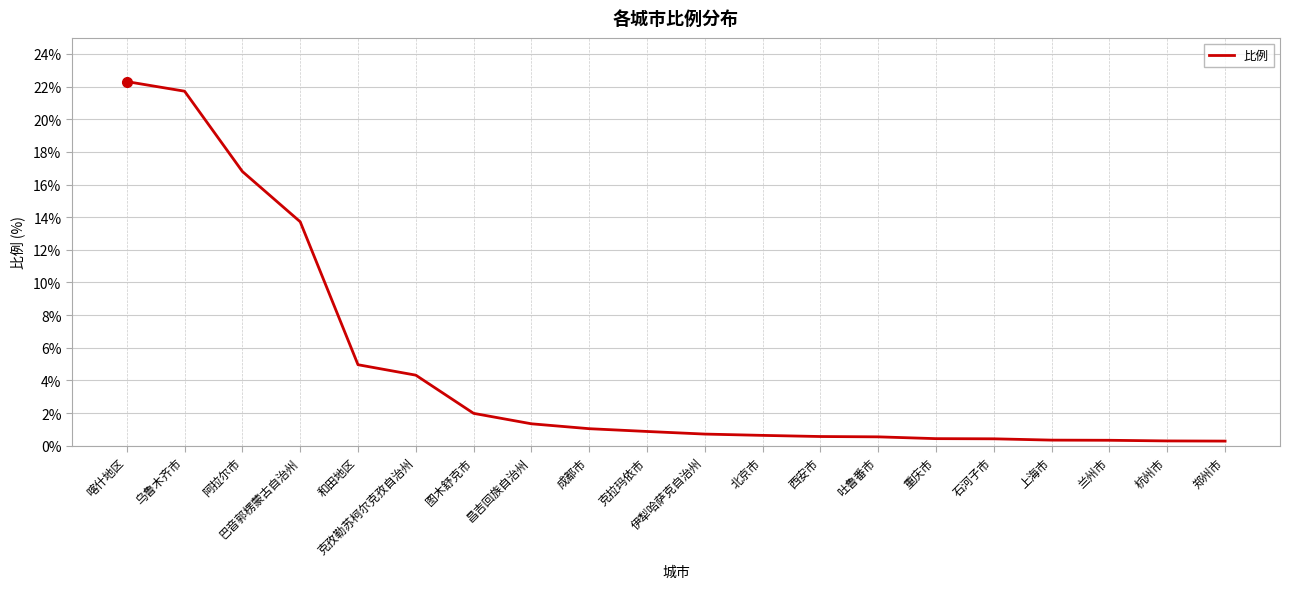

Which category has the highest value across all series?

喀什地区